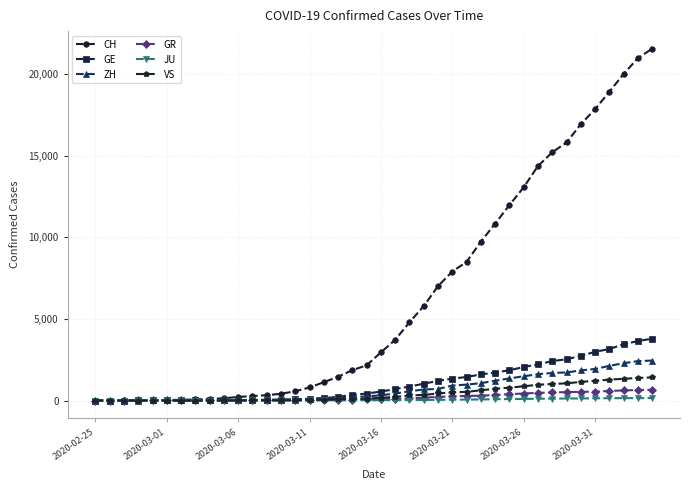

What is the highest value of the CH series?

21554